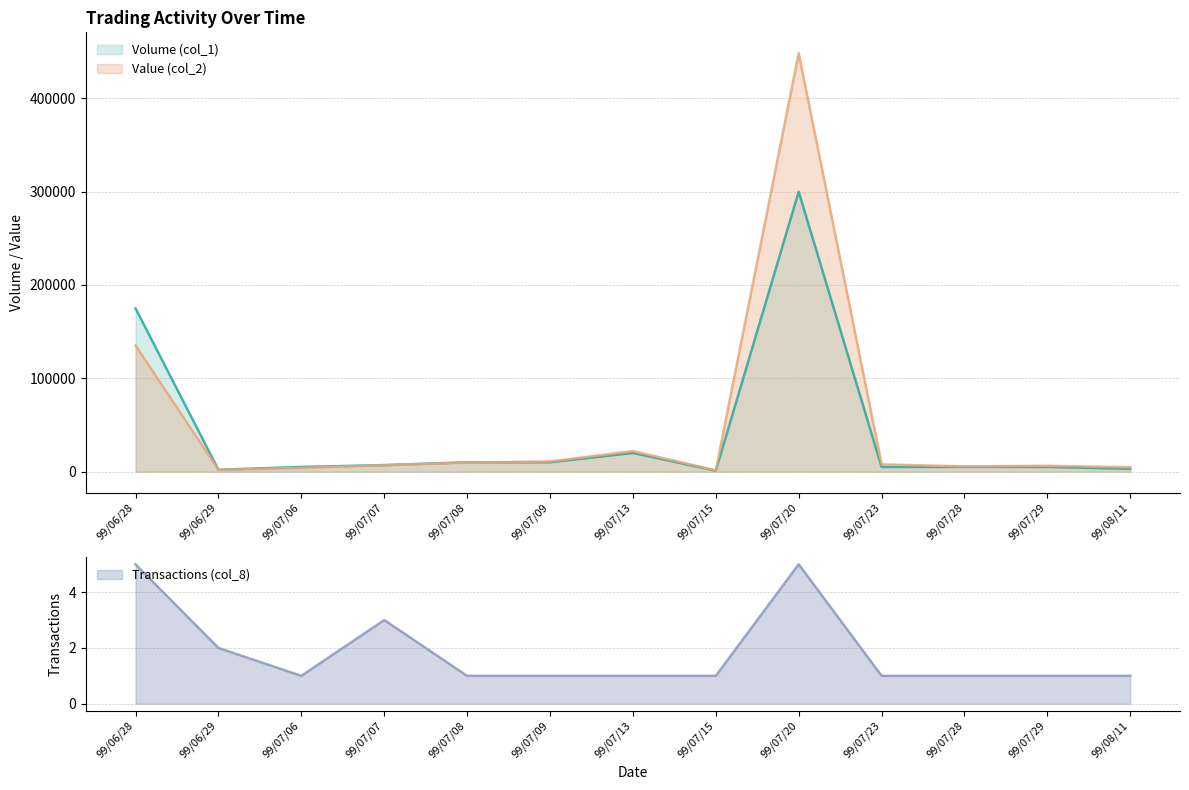

What is the sum of the Volume (col_1) values at 99/07/15 and 99/07/13?

21000